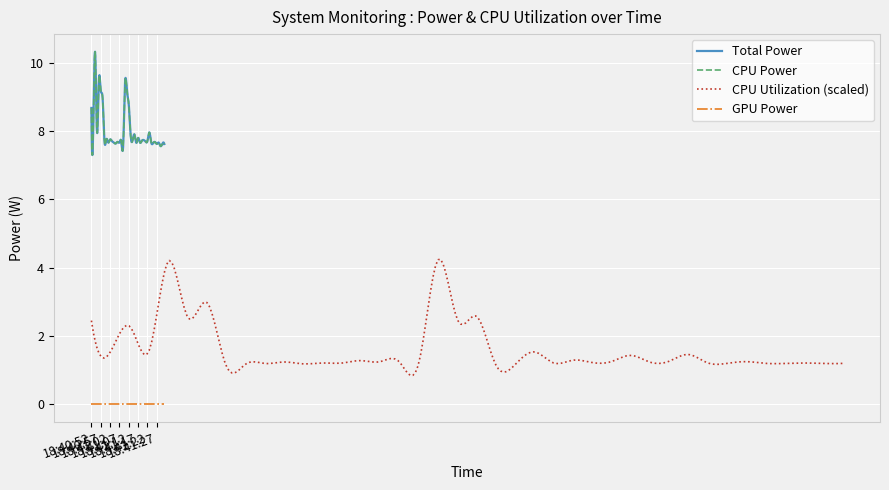

What is the difference between the highest and lowest values at 18:41:16?

7.7